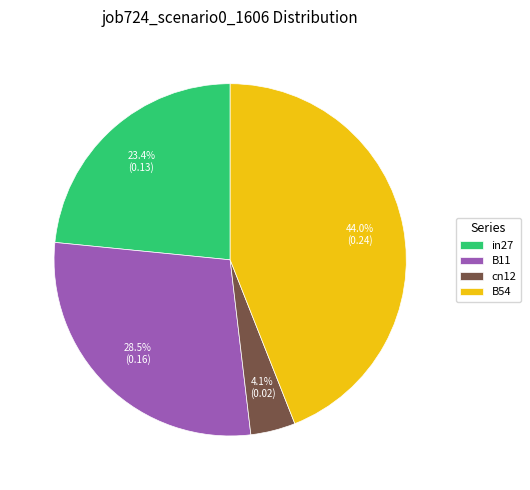

What percentage do B11 and B54 together represent?

72.5%